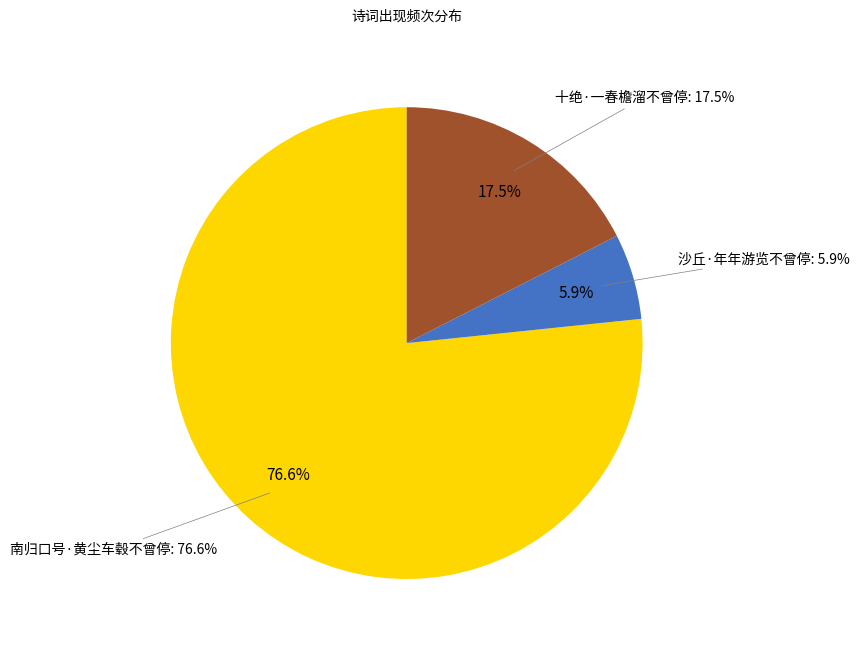

Does 十绝·一春檐溜不曾停 account for over 50% of the chart?

No